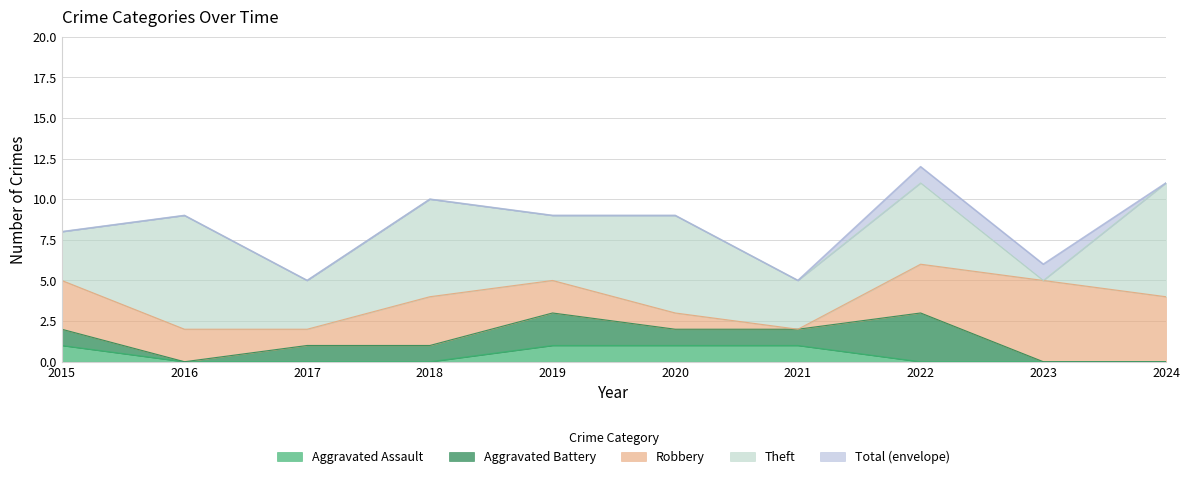

Reading right to left, list all the values displayed in this chart.

Aggravated Assault: 0	0	0	1	1	1	0	0	0	1
Aggravated Battery: 0	0	3	1	1	2	1	1	0	1
Robbery: 4	5	3	0	1	2	3	1	2	3
Theft: 7	0	5	3	6	4	6	3	7	3
Total: 11	6	12	5	9	9	10	5	9	8